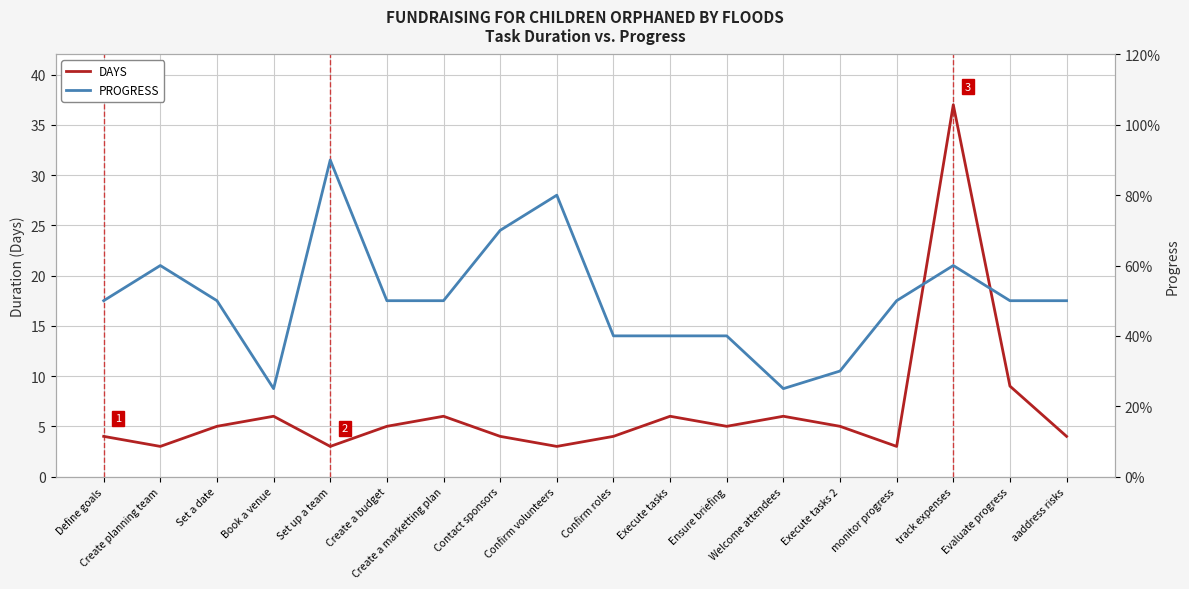

Does the chart have visible grid lines?

Yes